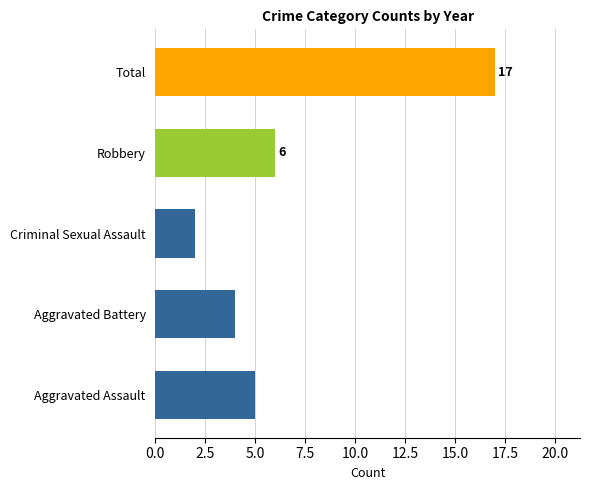

What is the approximate value at Total?

17